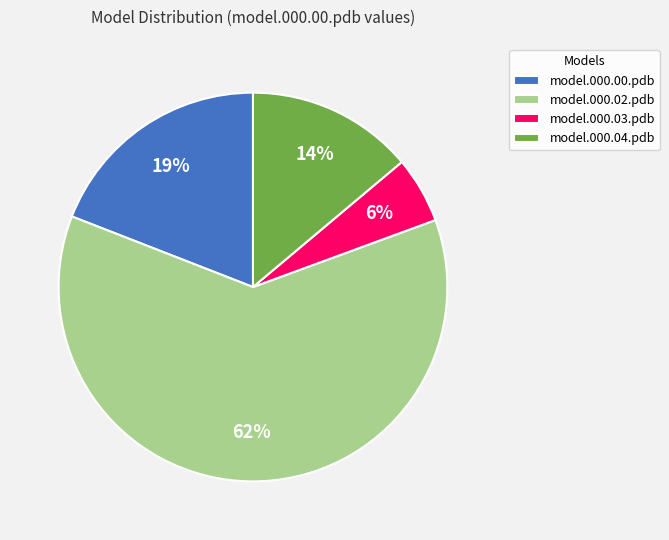

To the nearest percent, what portion does model.000.00.pdb represent?

19%